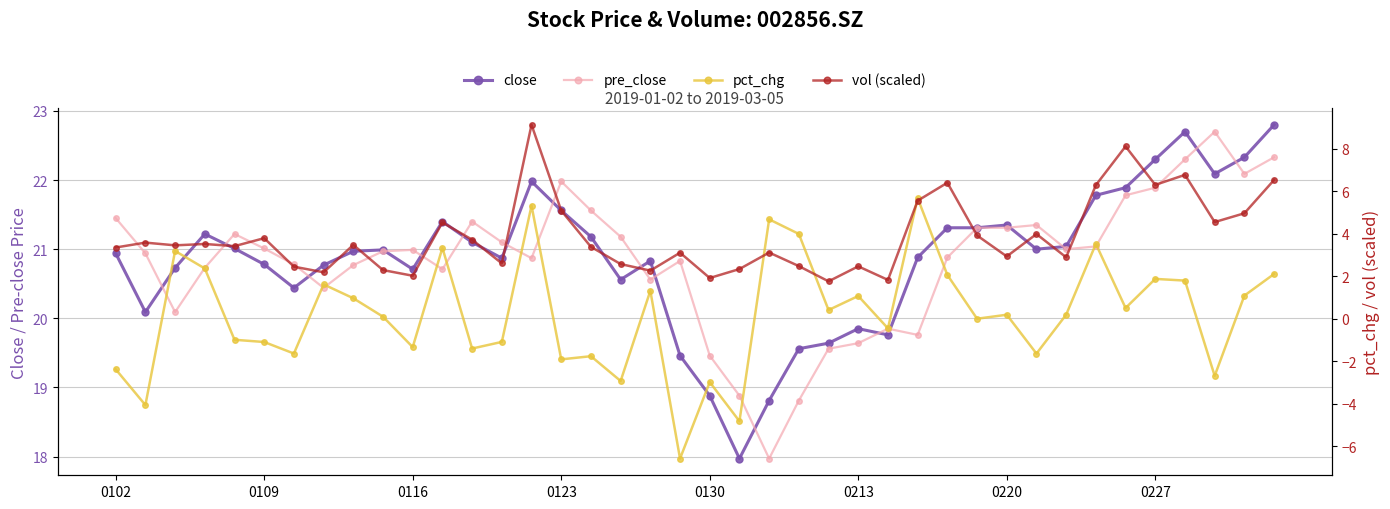

At which label is pct_chg closest to 0?

29